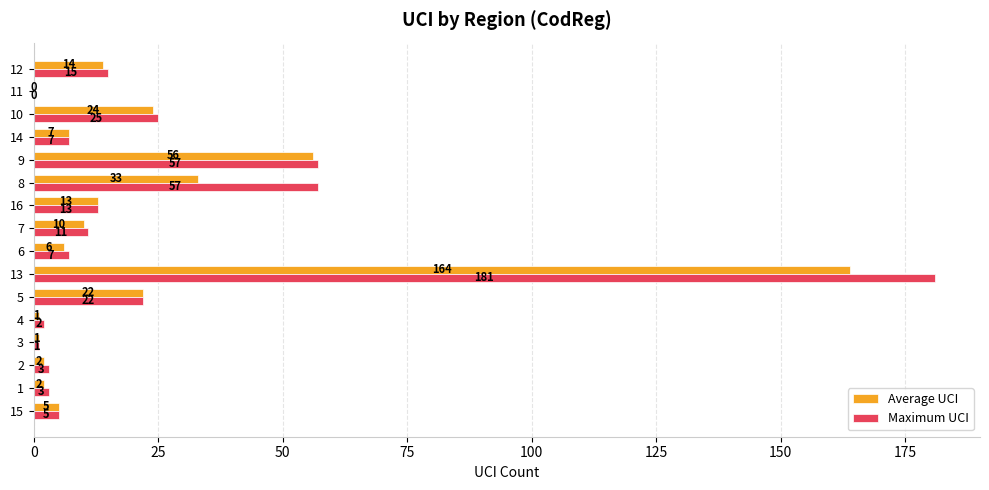

The Maximum UCI series shows 181 at 13. True or false?

True